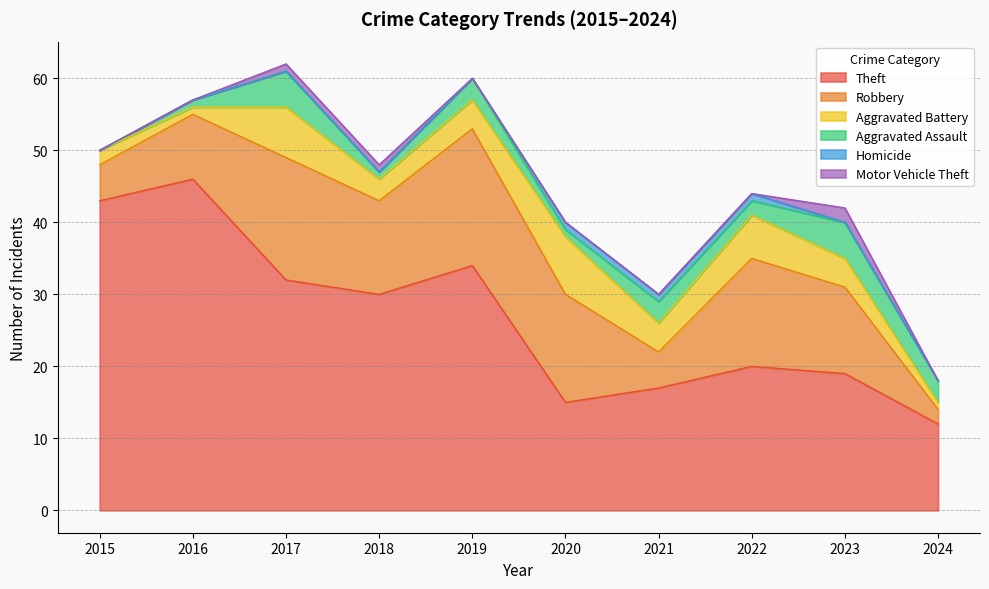

True or false: Aggravated Battery and Motor Vehicle Theft intersect in this chart.

False